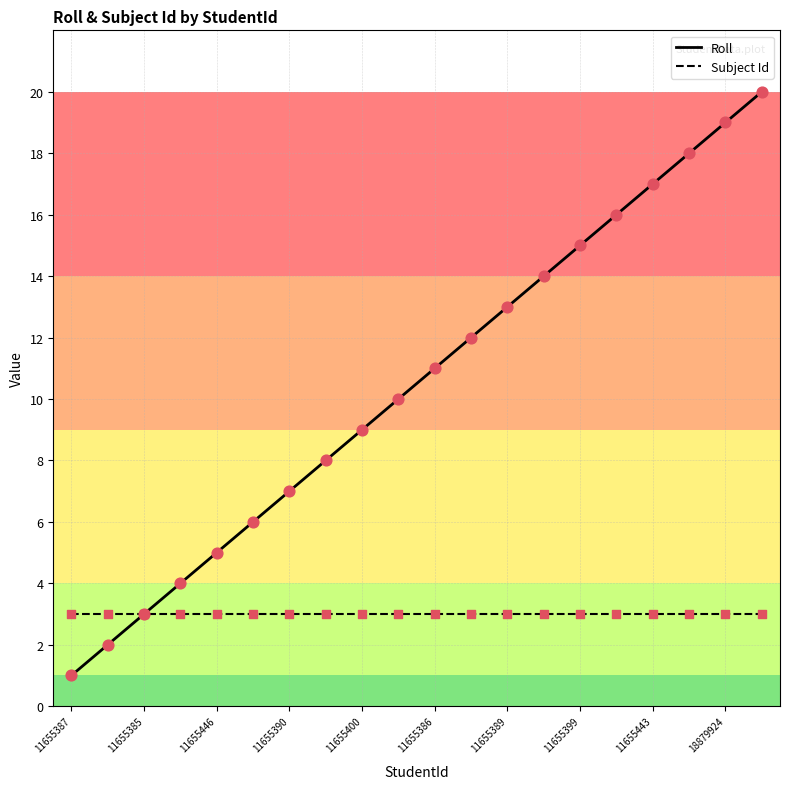

Which series has the largest total across all categories?

Roll